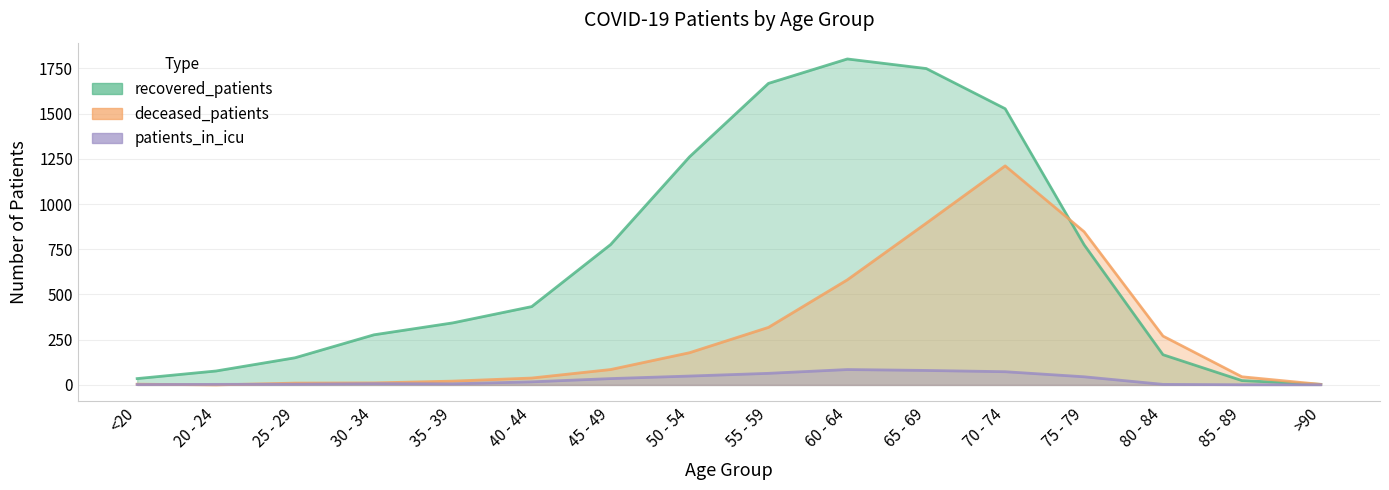

In patients_in_icu, how many points are higher than both neighbors (excluding endpoints)?

2